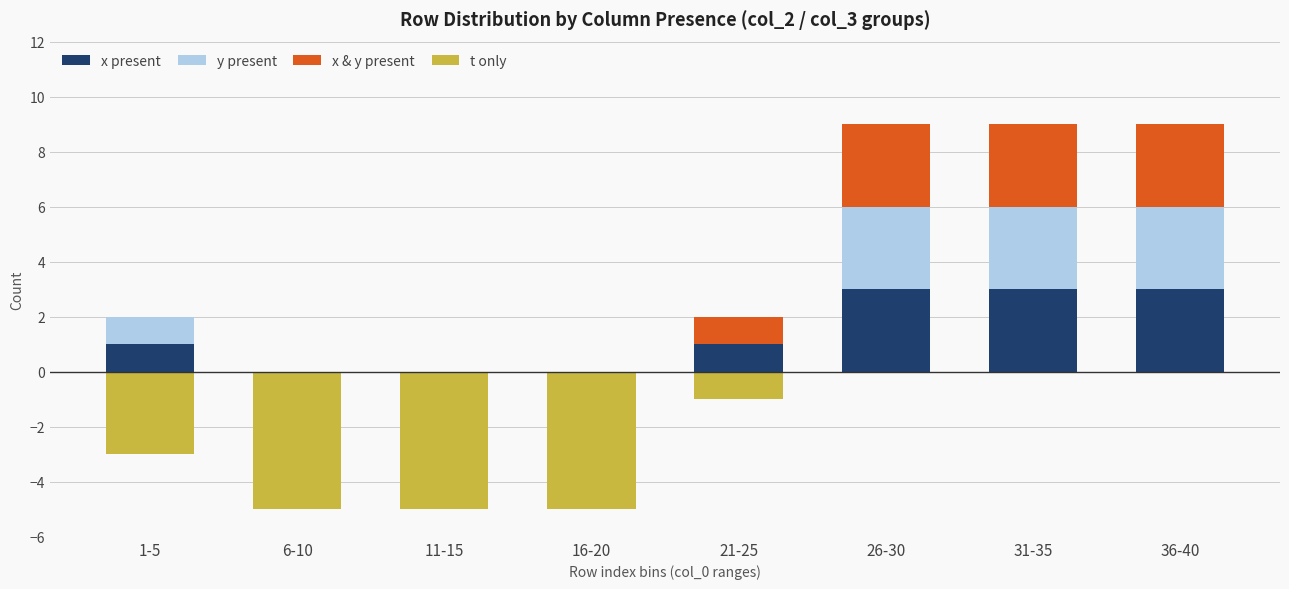

Reading left to right, extract all data points from this chart.

x present: 1	0	0	0	1	3	3	3
y present: 1	0	0	0	0	3	3	3
x & y present: 0	0	0	0	1	3	3	3
t only: -3	-5	-5	-5	-1	0	0	0